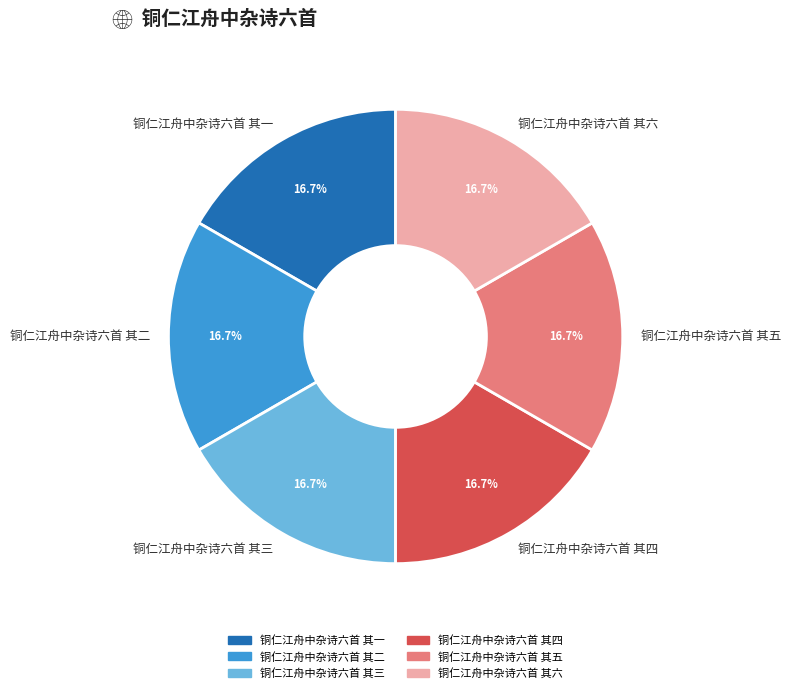

Approximately how many times larger is the value at 铜仁江舟中杂诗六首 其一 compared to 铜仁江舟中杂诗六首 其三?

1.0